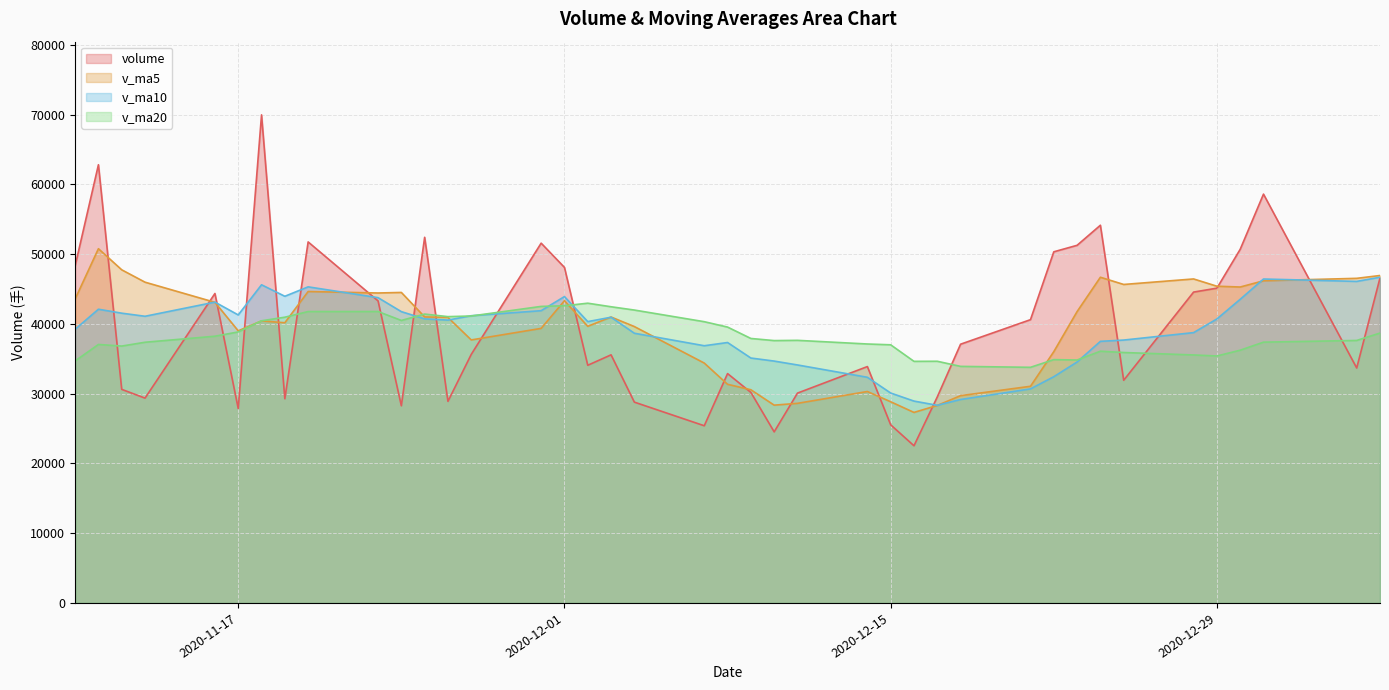

What is the highest value of the volume series?

69973.3